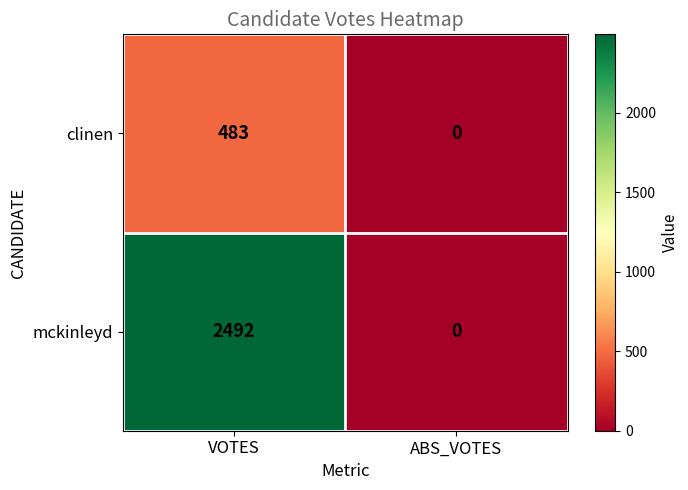

Reading left to right, transcribe all the data shown in this chart.

clinen: VOTES=483	ABS_VOTES=0
mckinleyd: VOTES=2492	ABS_VOTES=0